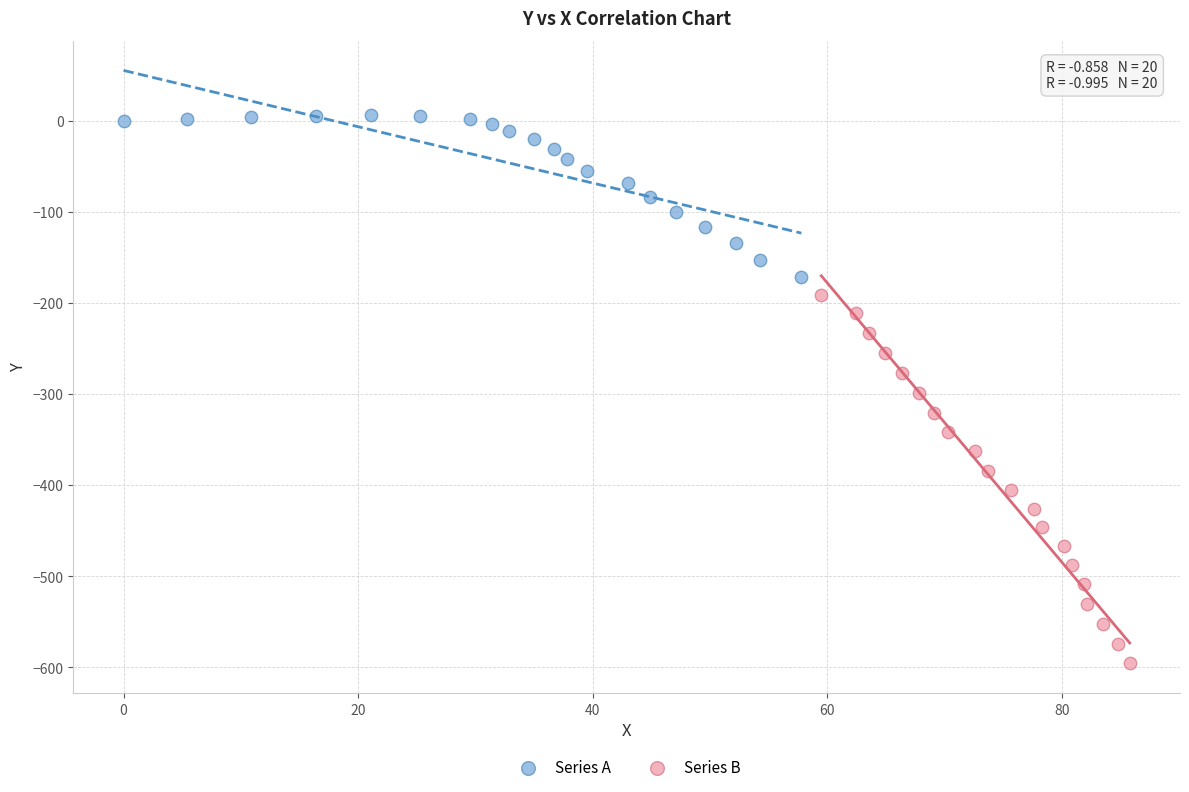

What are all the series names shown in the legend?

Series A, Series B